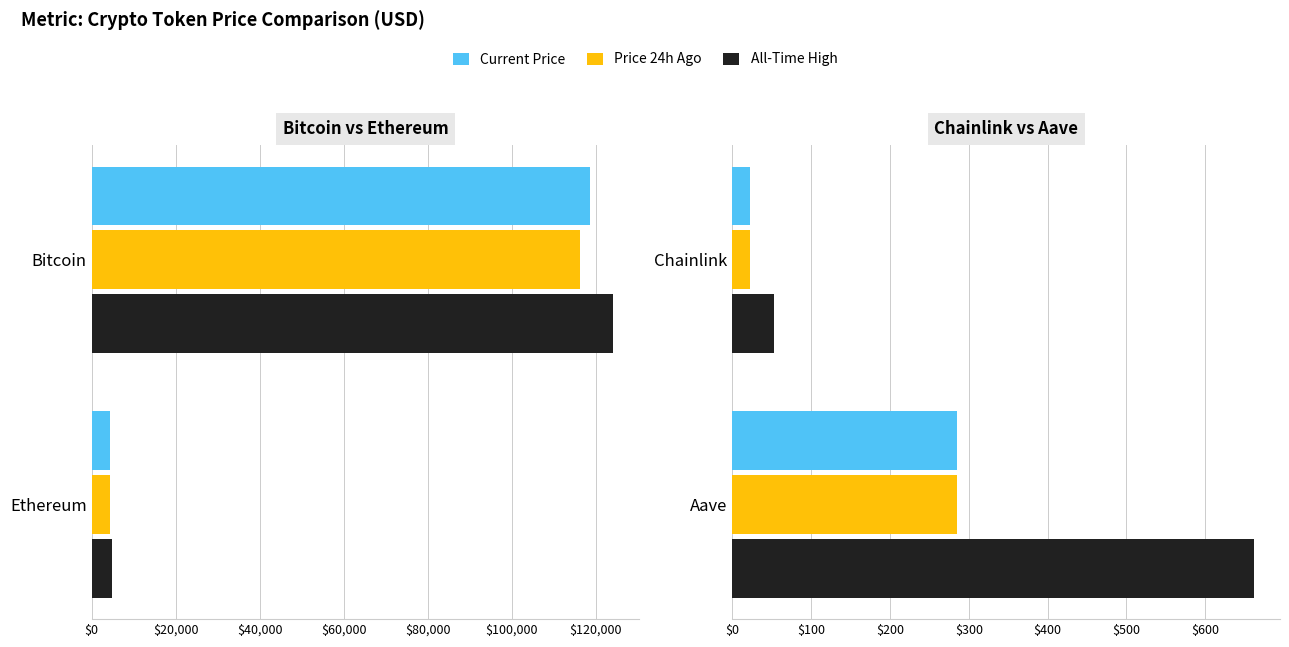

How many values in the All-Time High series exceed 661?

1